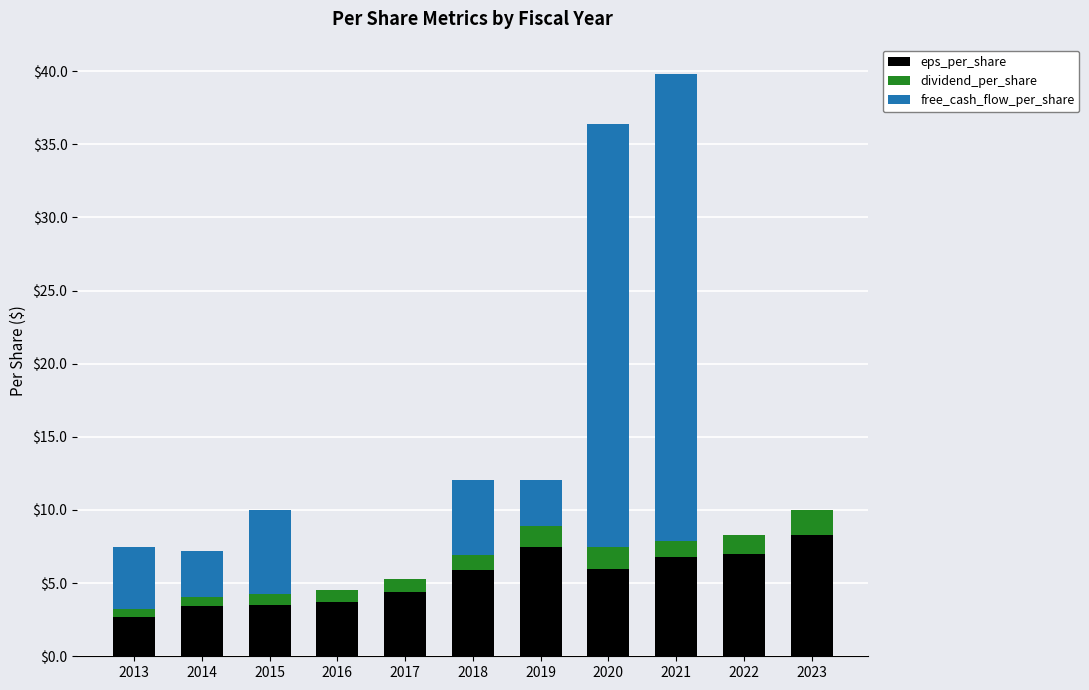

What value does the eps_per_share series have at 2022?

7.0